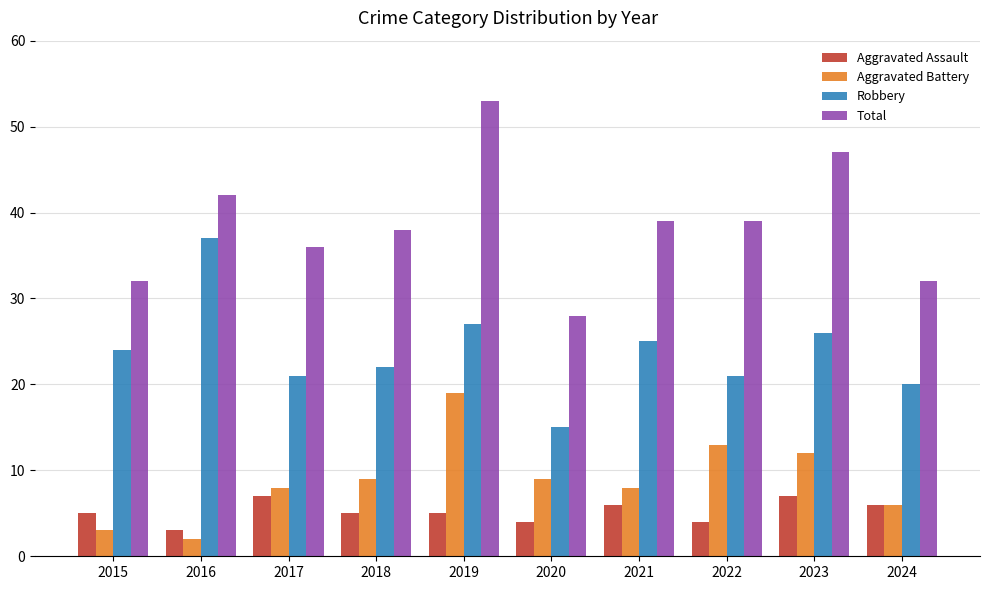

Reading left to right, extract all data points from this chart.

Aggravated Assault: 5	3	7	5	5	4	6	4	7	6
Aggravated Battery: 3	2	8	9	19	9	8	13	12	6
Robbery: 24	37	21	22	27	15	25	21	26	20
Total: 32	42	36	38	53	28	39	39	47	32